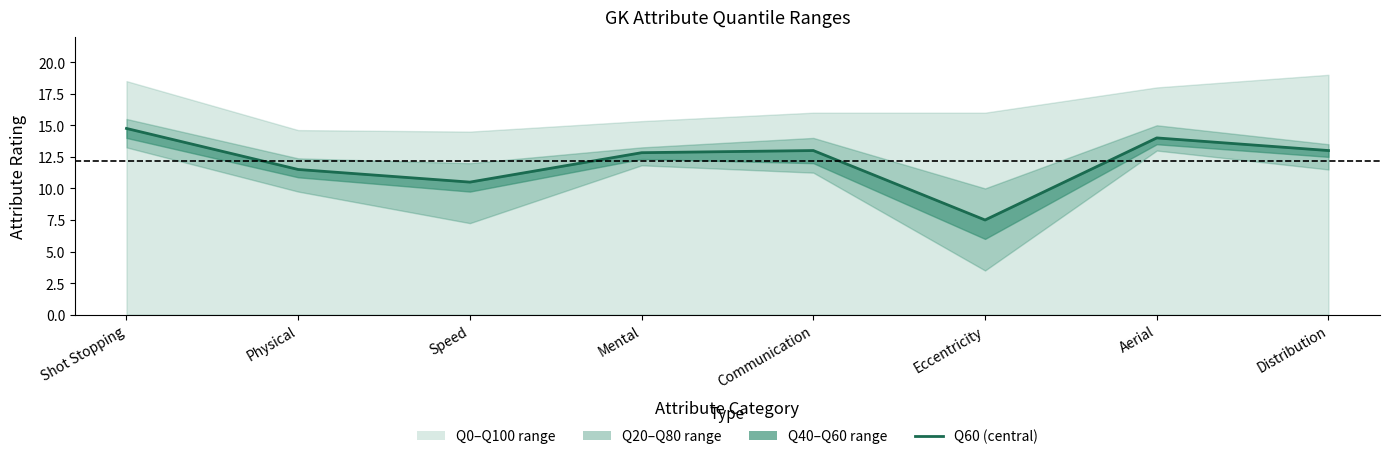

What is the label of the 6th point from the left?

Eccentricity